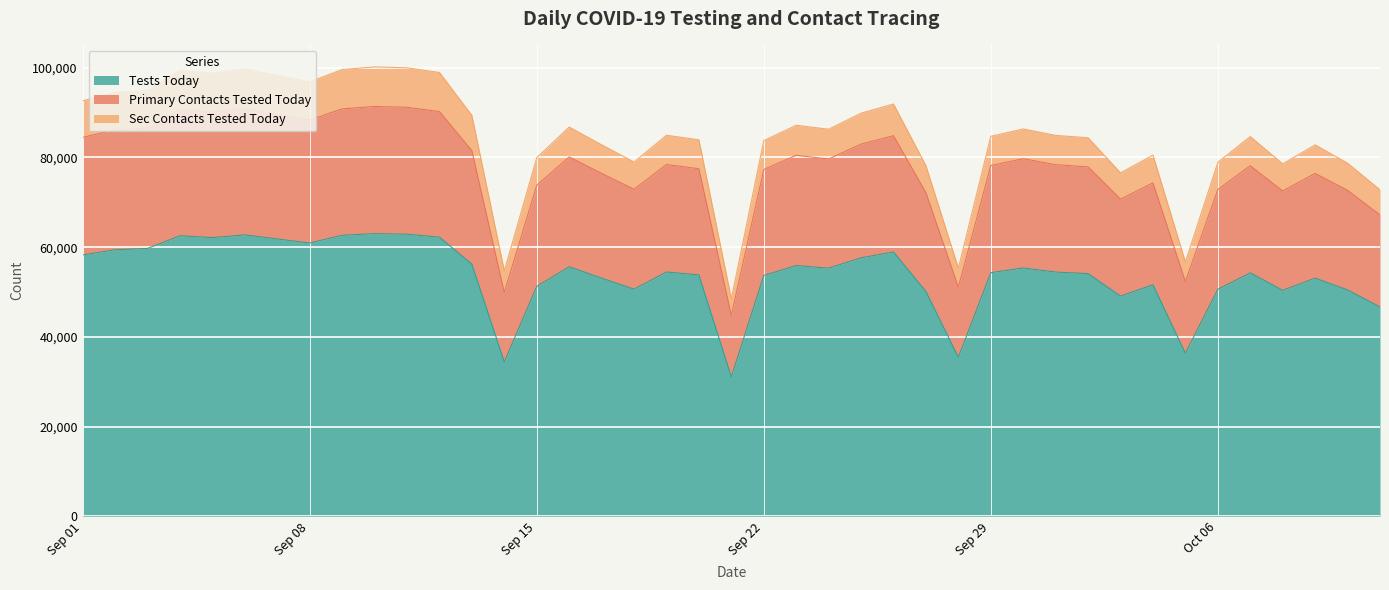

True or false: tests_today and primary_contacts_tested_today cross at least once.

False